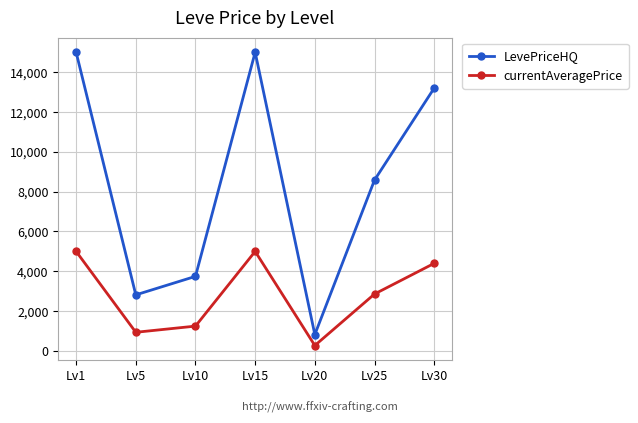

What is the total value across all series at Lv25?

11441.6